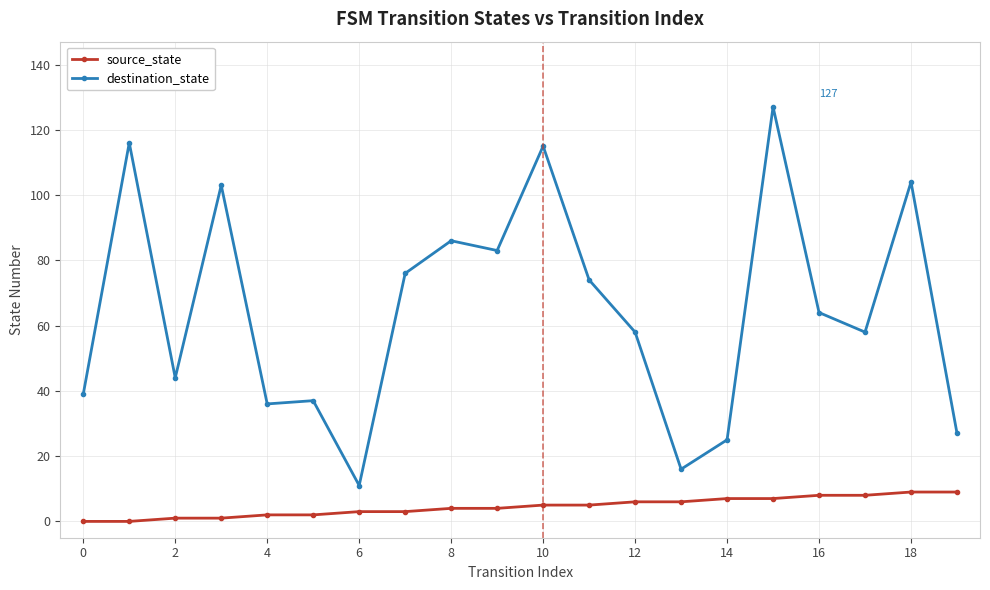

Reading left to right, list all the values displayed in this chart.

source_state: 0	0	1	1	2	2	3	3	4	4	5	5	6	6	7	7	8	8	9	9
destination_state: 39	116	44	103	36	37	11	76	86	83	115	74	58	16	25	127	64	58	104	27